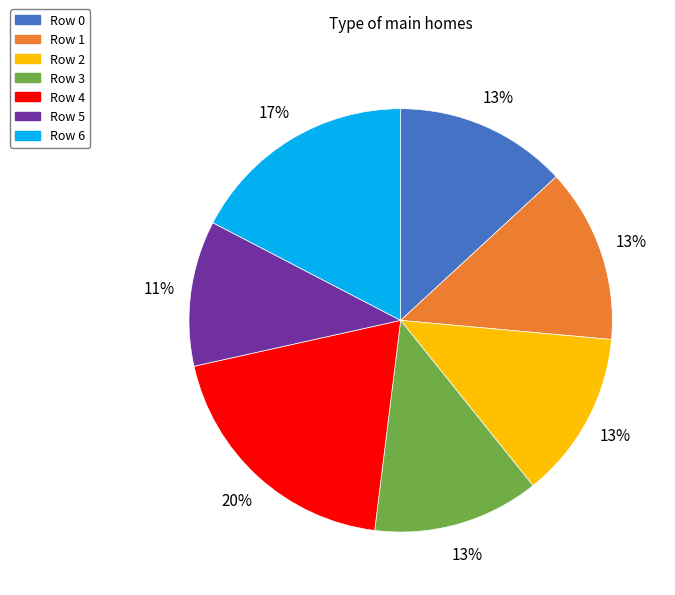

To the nearest percent, what is the difference between the Row 6 and Row 1 slice percentages?

4%